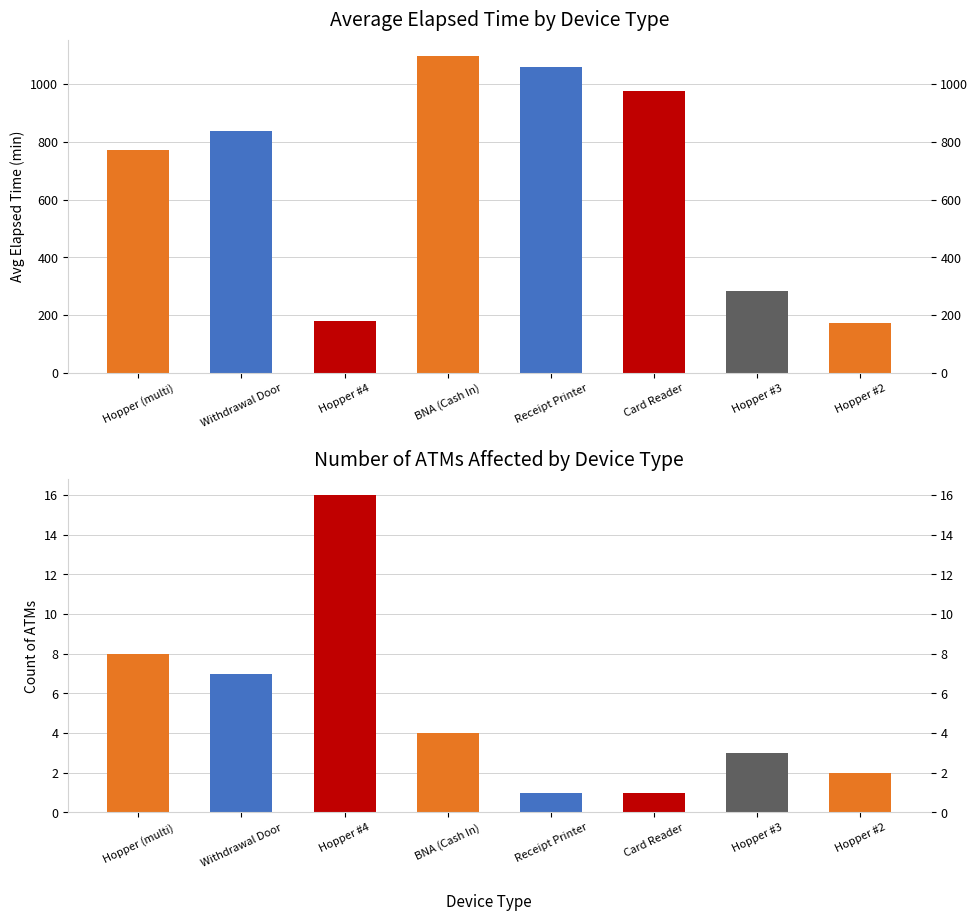

What is the lowest value of the Number of ATMs Affected series?

1